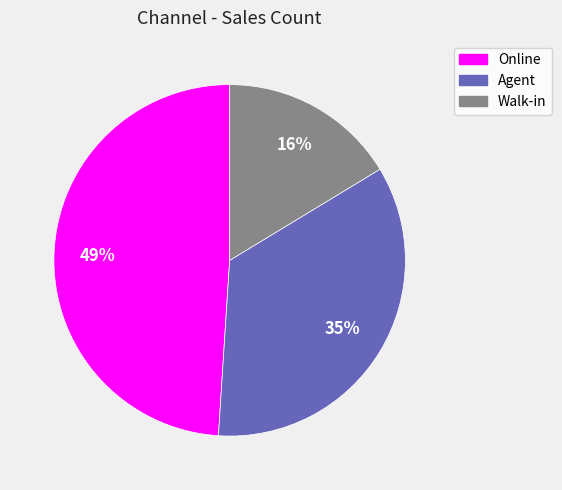

Which category has the smallest portion of the pie?

Walk-in